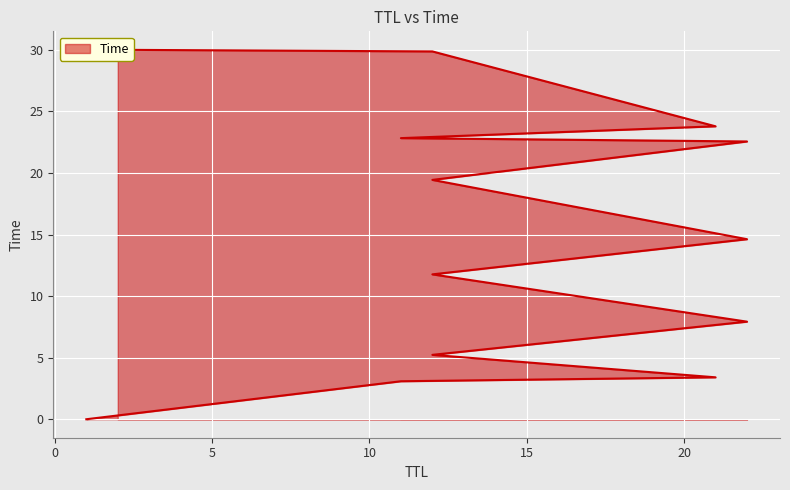

Approximately how many times larger is the value at 12 compared to 21?

0.8